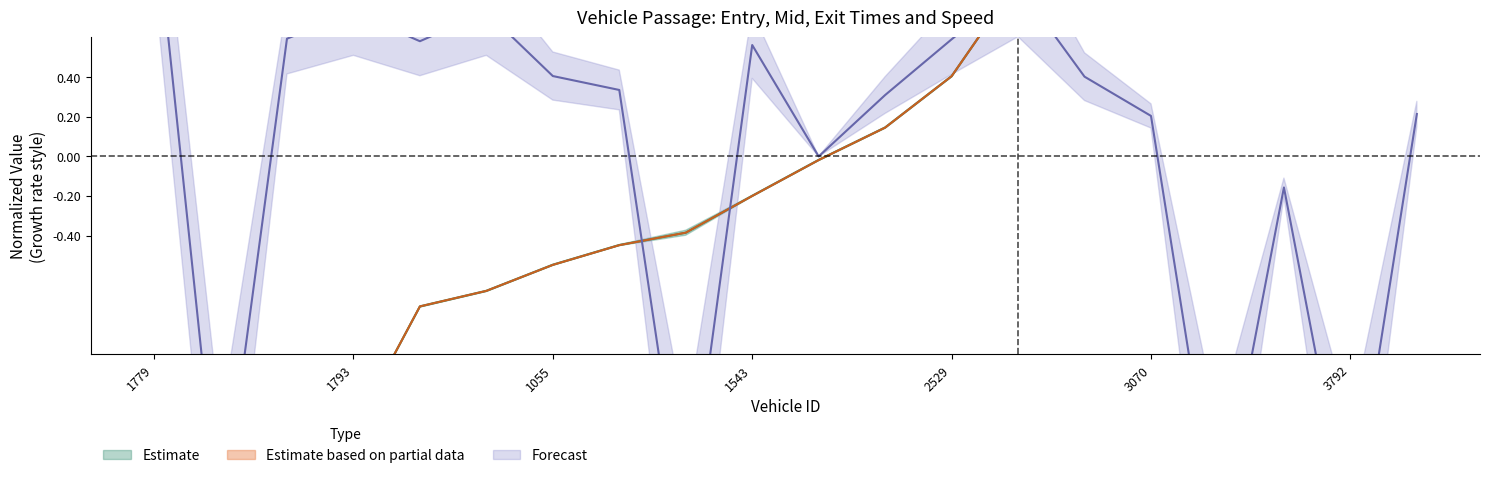

At which label does entry first exceed 0?

522